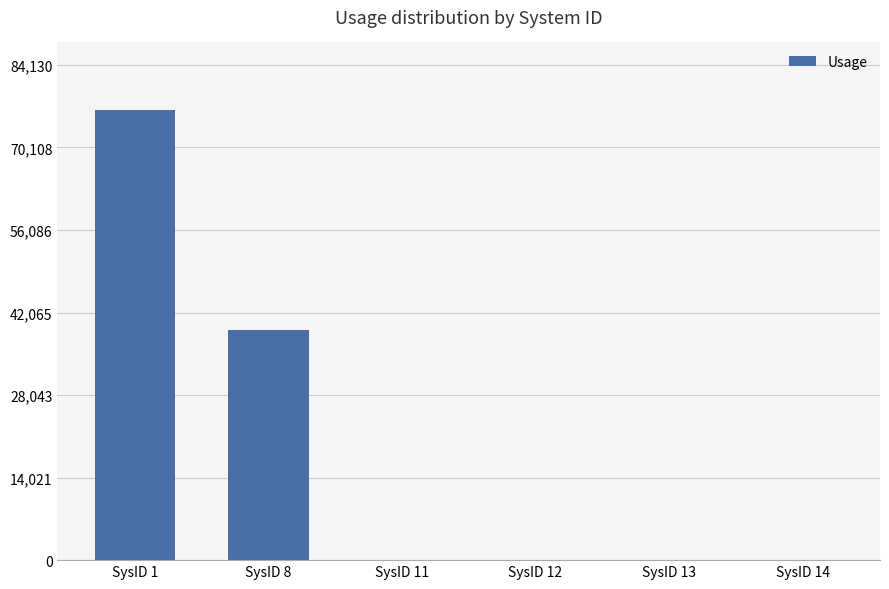

Where does the data first go above 96?

SysID 1